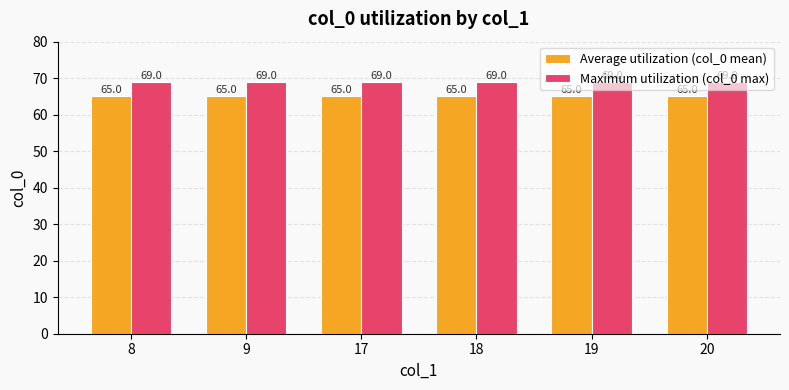

What is the maximum value for Maximum utilization (col_0 max)?

69